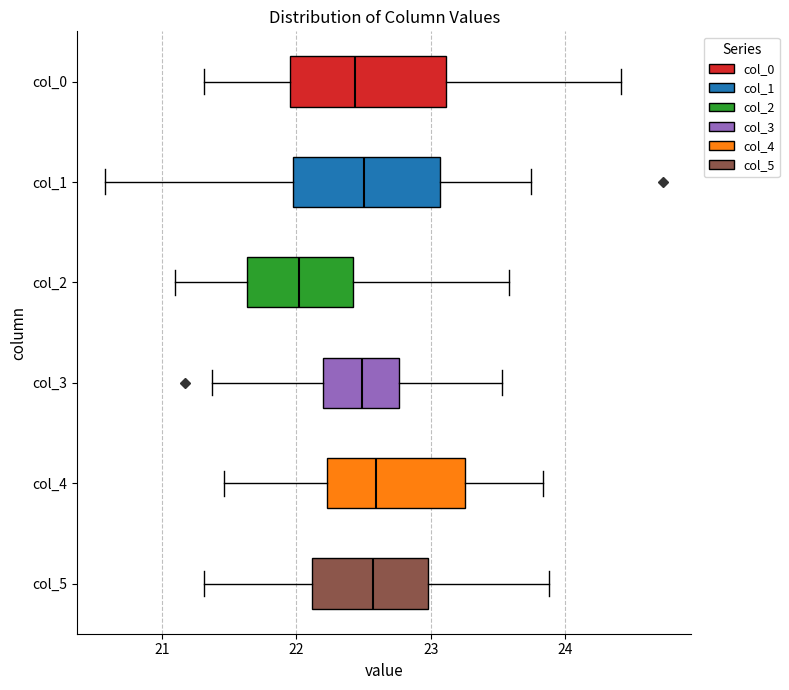

Where is the right edge of the box for col_0 on the x-axis? The values are not printed on the chart, so give them approximately, as read against the axis.

23.1